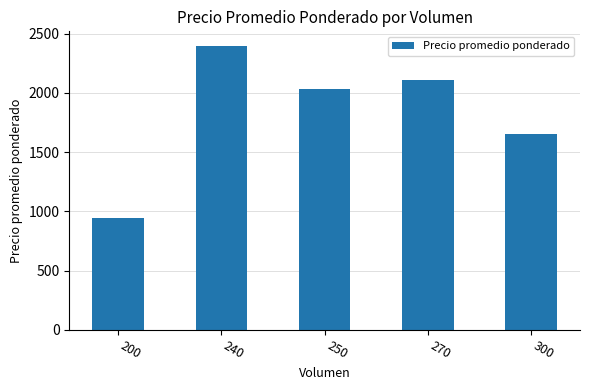

Rank the categories by value from lowest to highest.

200, 300, 250, 270, 240